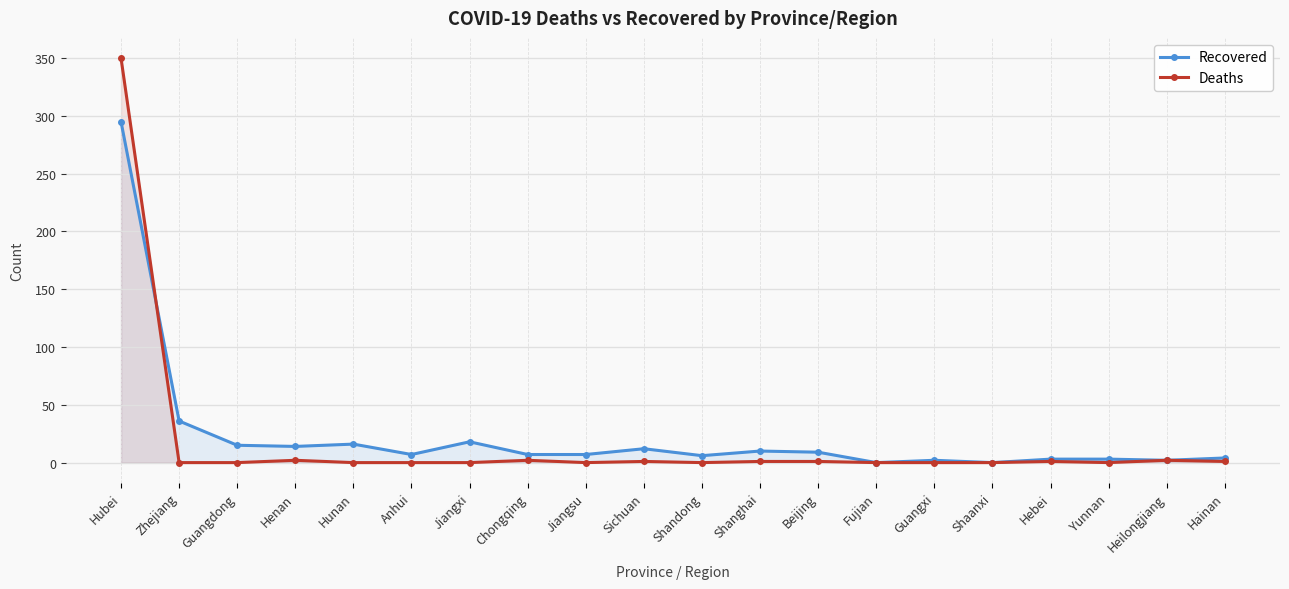

Reading left to right, what are all the values shown in this chart?

Recovered: Hubei=295	Zhejiang=36	Guangdong=15	Henan=14	Hunan=16	Anhui=7	Jiangxi=18	Chongqing=7	Jiangsu=7	Sichuan=12	Shandong=6	Shanghai=10	Beijing=9	Fujian=0	Guangxi=2	Shaanxi=0	Hebei=3	Yunnan=3	Heilongjiang=2	Hainan=4
Deaths: Hubei=350	Zhejiang=0	Guangdong=0	Henan=2	Hunan=0	Anhui=0	Jiangxi=0	Chongqing=2	Jiangsu=0	Sichuan=1	Shandong=0	Shanghai=1	Beijing=1	Fujian=0	Guangxi=0	Shaanxi=0	Hebei=1	Yunnan=0	Heilongjiang=2	Hainan=1